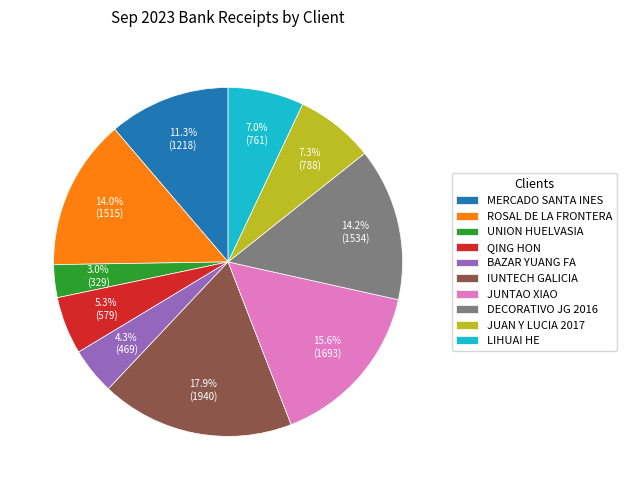

Between QING HON and ROSAL DE LA FRONTERA, which is larger?

ROSAL DE LA FRONTERA